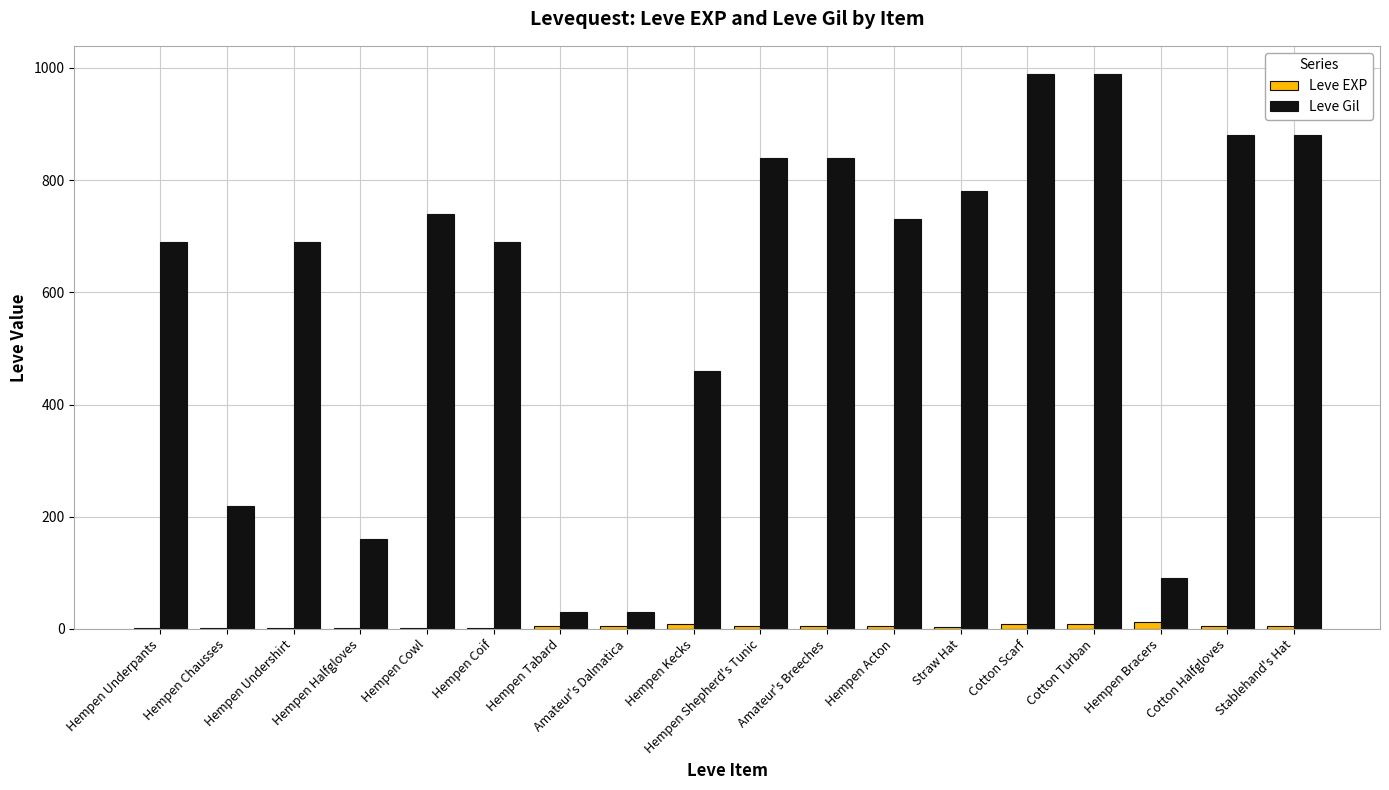

Which series has the largest total across all categories?

Leve Gil